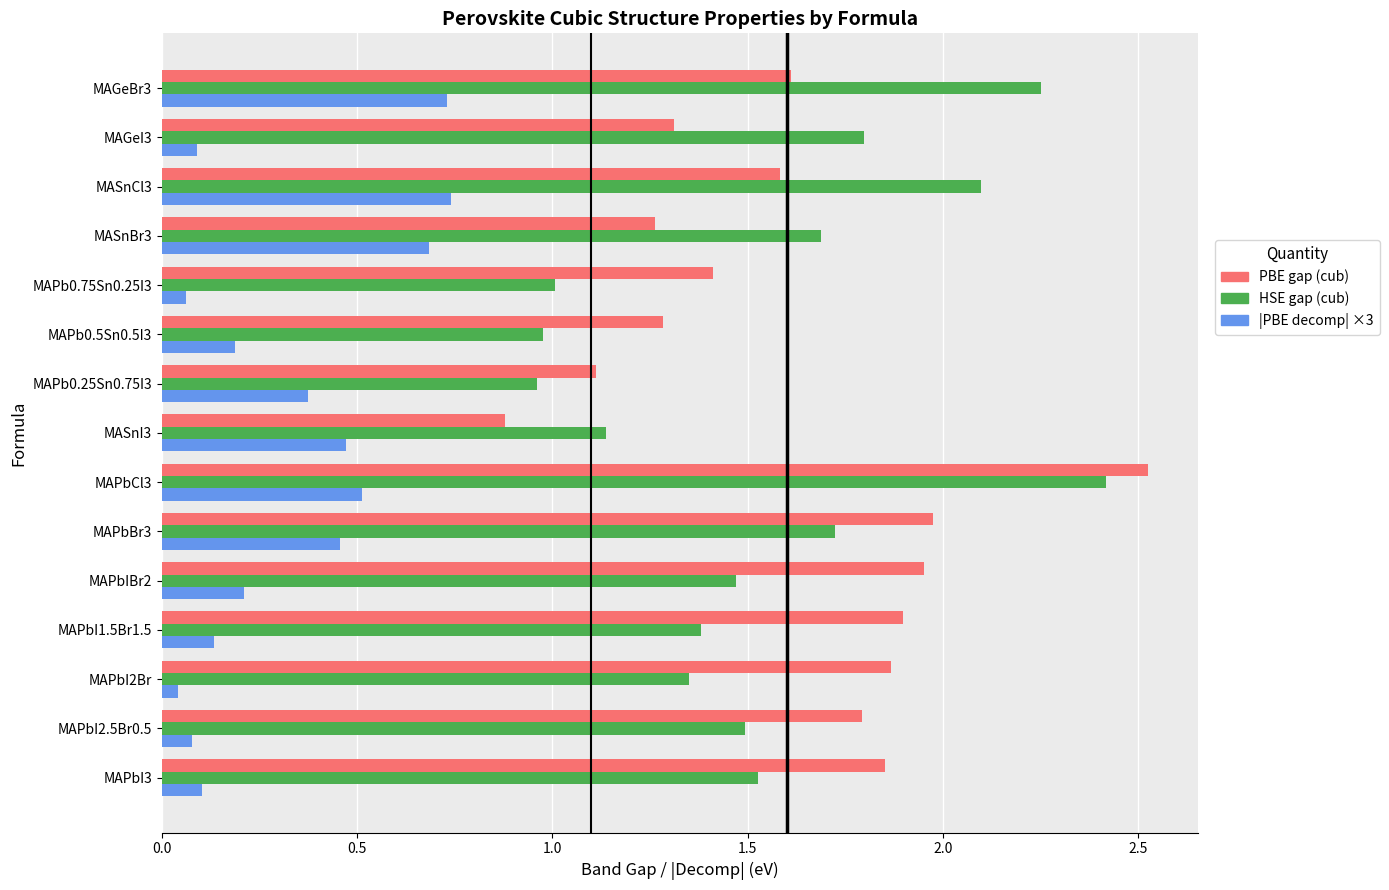

What is the maximum value shown in the chart?

2.5